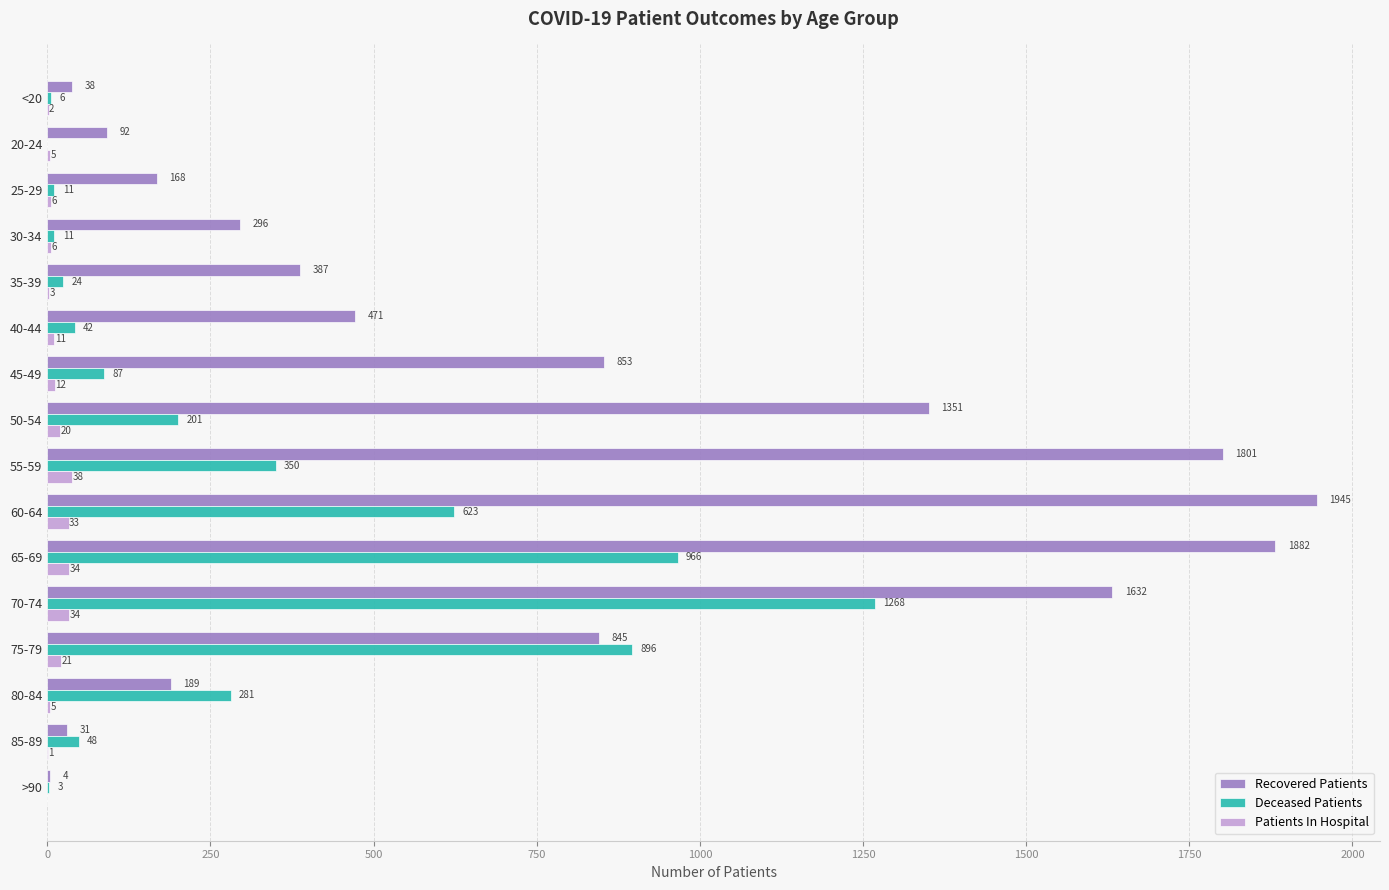

Is it true that Patients In Hospital equals 11 at 40-44?

True